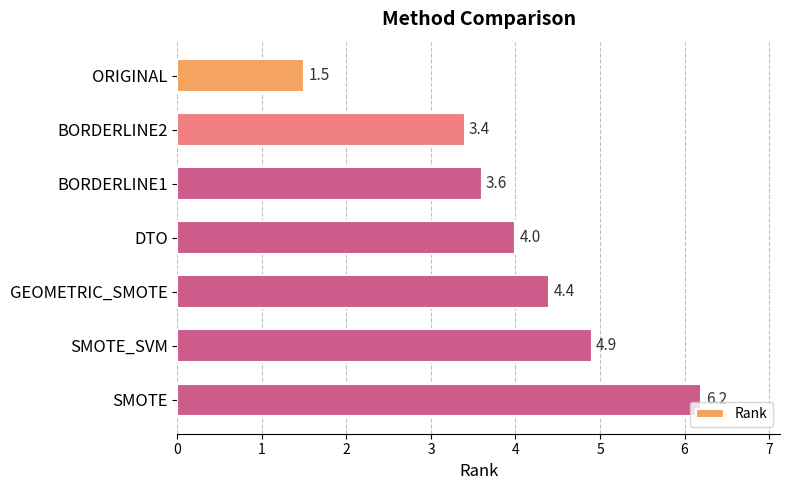

What is the value of the 3rd bar from the top?

3.6